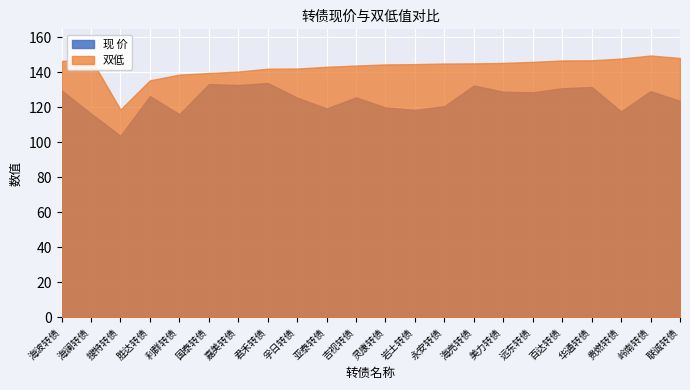

What is the label of the 5th point from the left?

利群转债